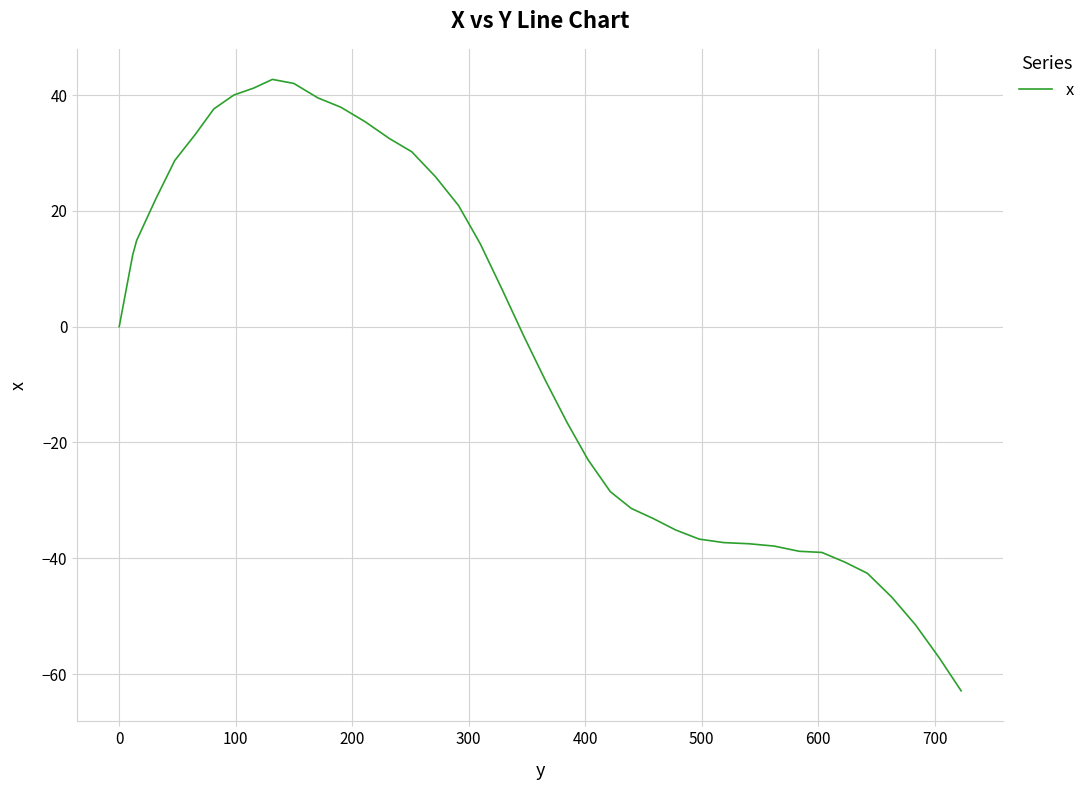

What is the maximum value shown in the chart?

42.7